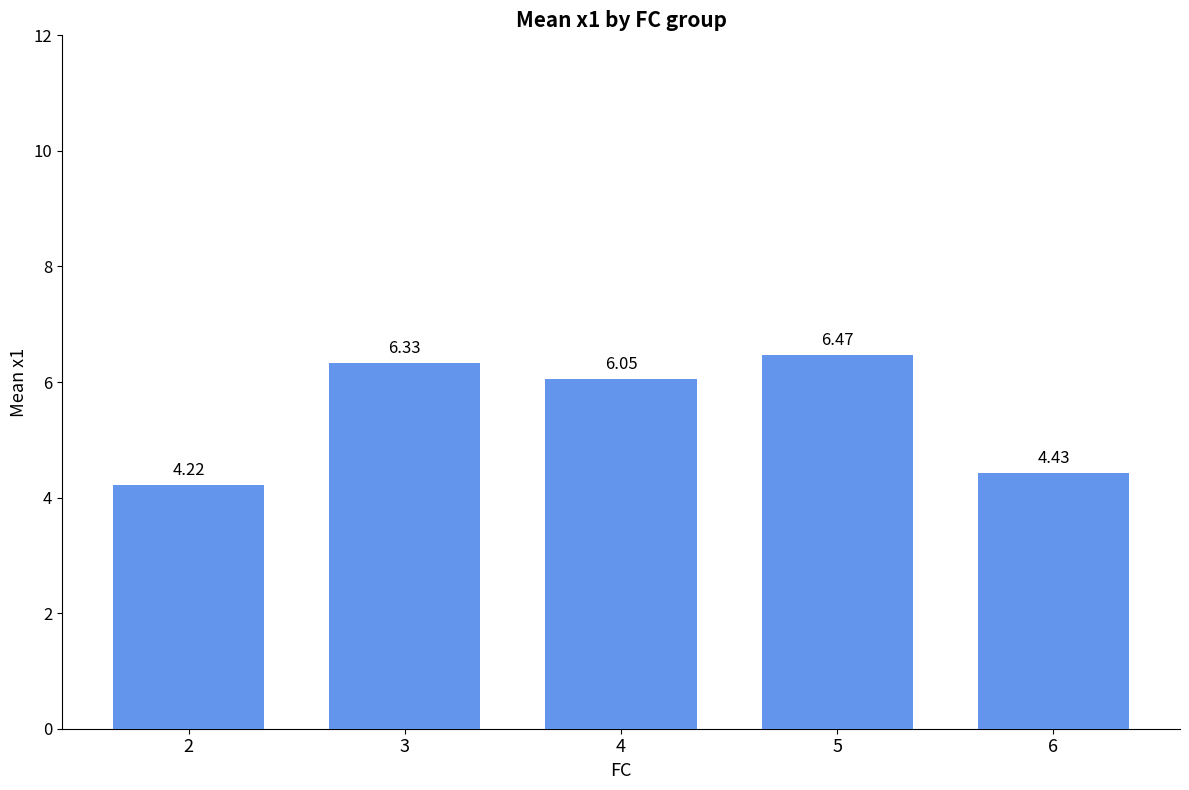

What is the change in value from 5 to 6?

-2.0